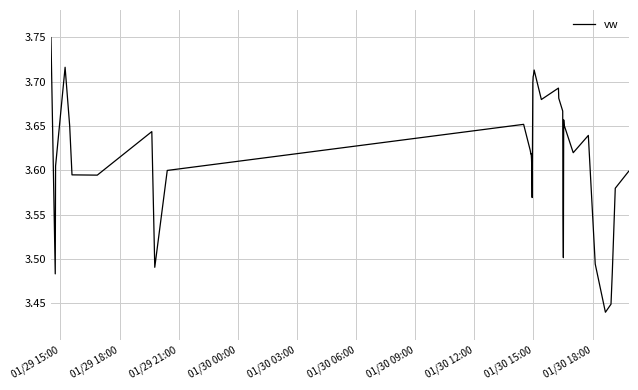

What is the sum of all values?

144.6